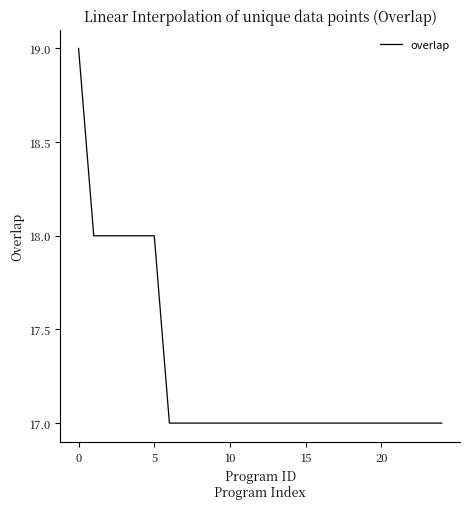

How many values are between 17 and 18?

24